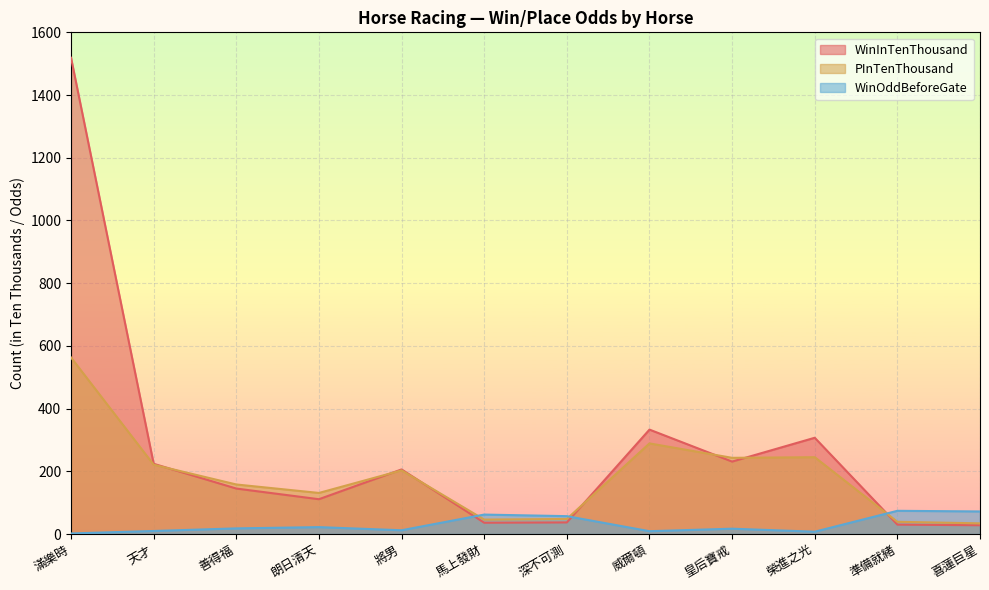

Does the chart display data point markers on the line(s)?

No